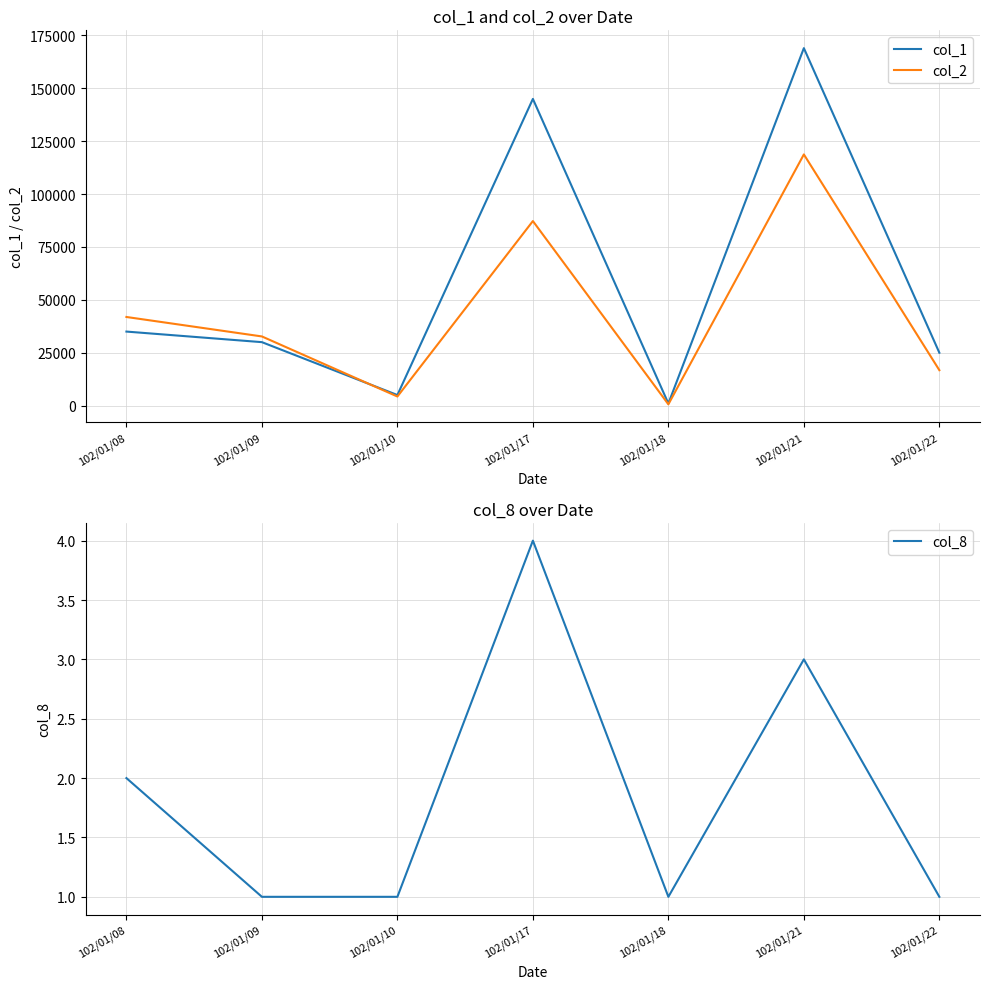

True or false: col_2 and col_8 intersect in this chart.

False